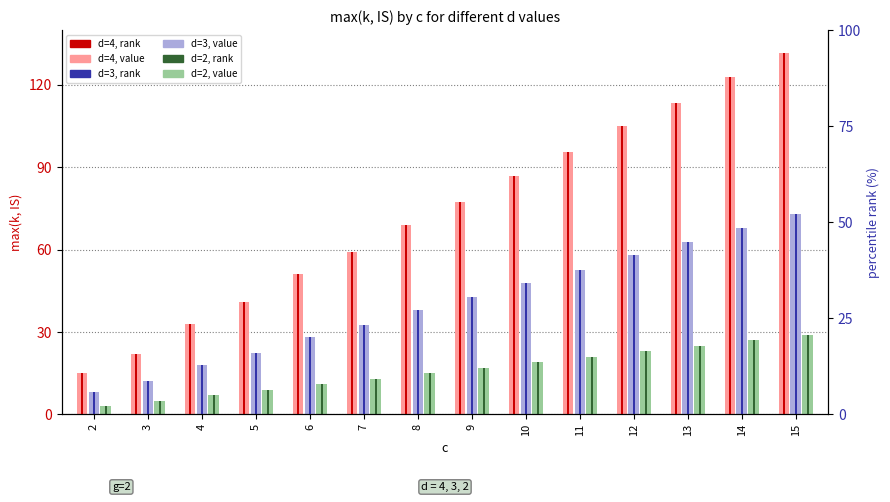

Rank the series at 9 from highest to lowest value.

d=4 (value), d=4 (rank), d=3 (value), d=3 (rank), d=2 (value), d=2 (rank)